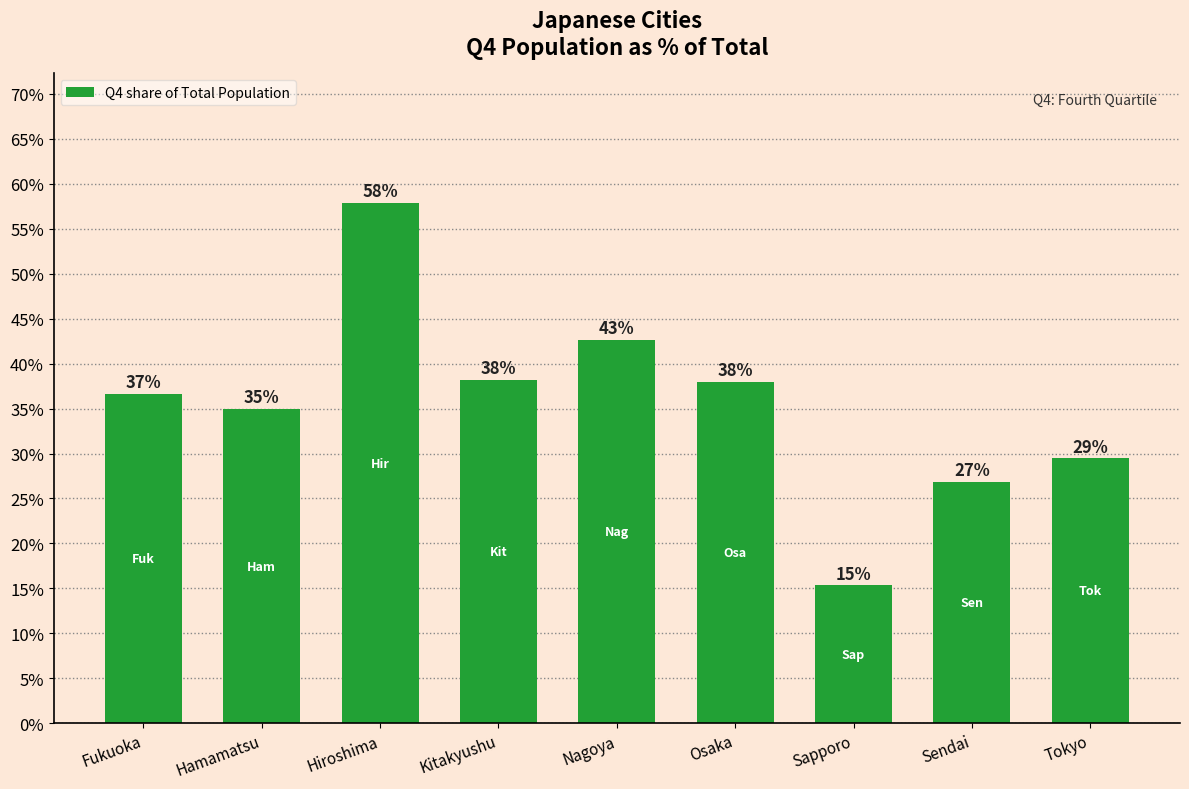

Are the bars horizontal?

No